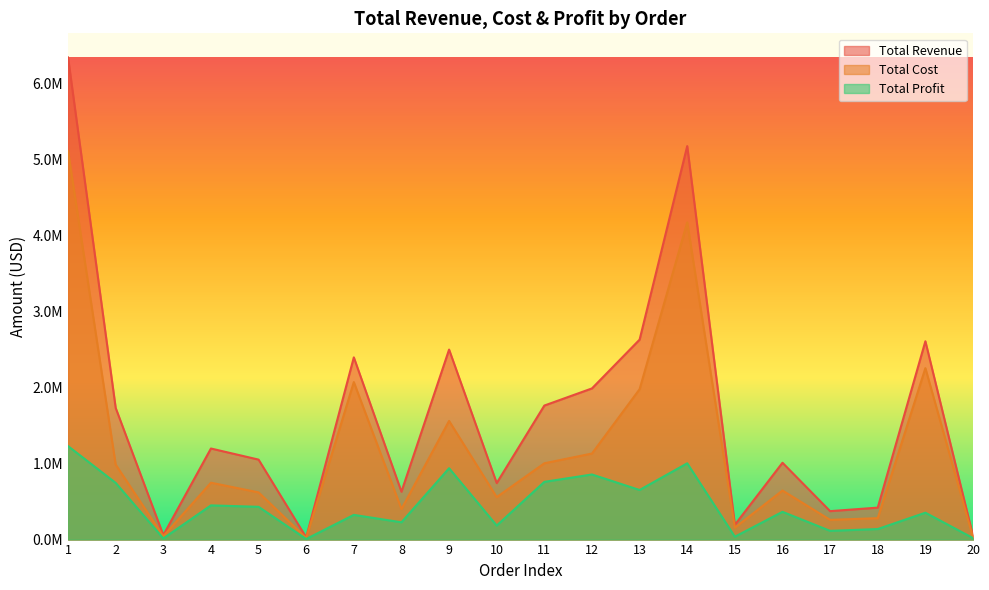

True or false: Total Revenue has a value of 1988090.5 at 12.

True